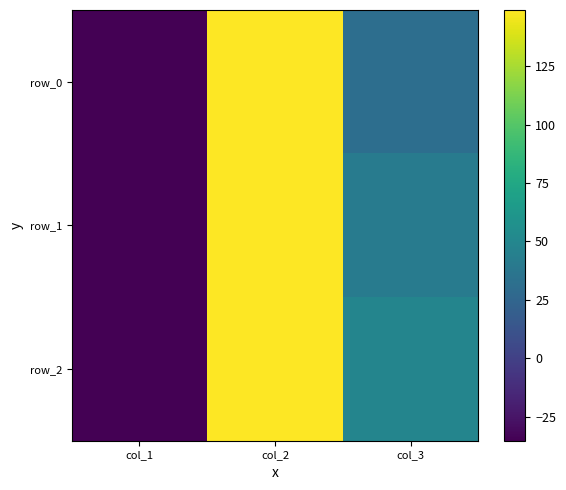

At which category does the chart reach its peak across all series?

col_2